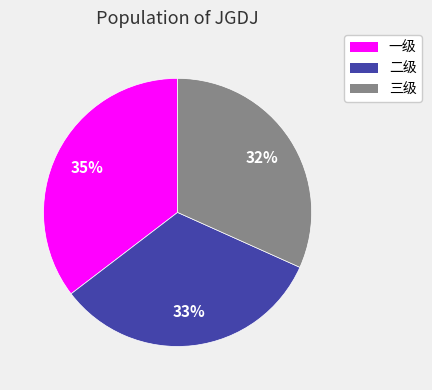

Is the sum of 二级 and 一级 greater than half?

Yes